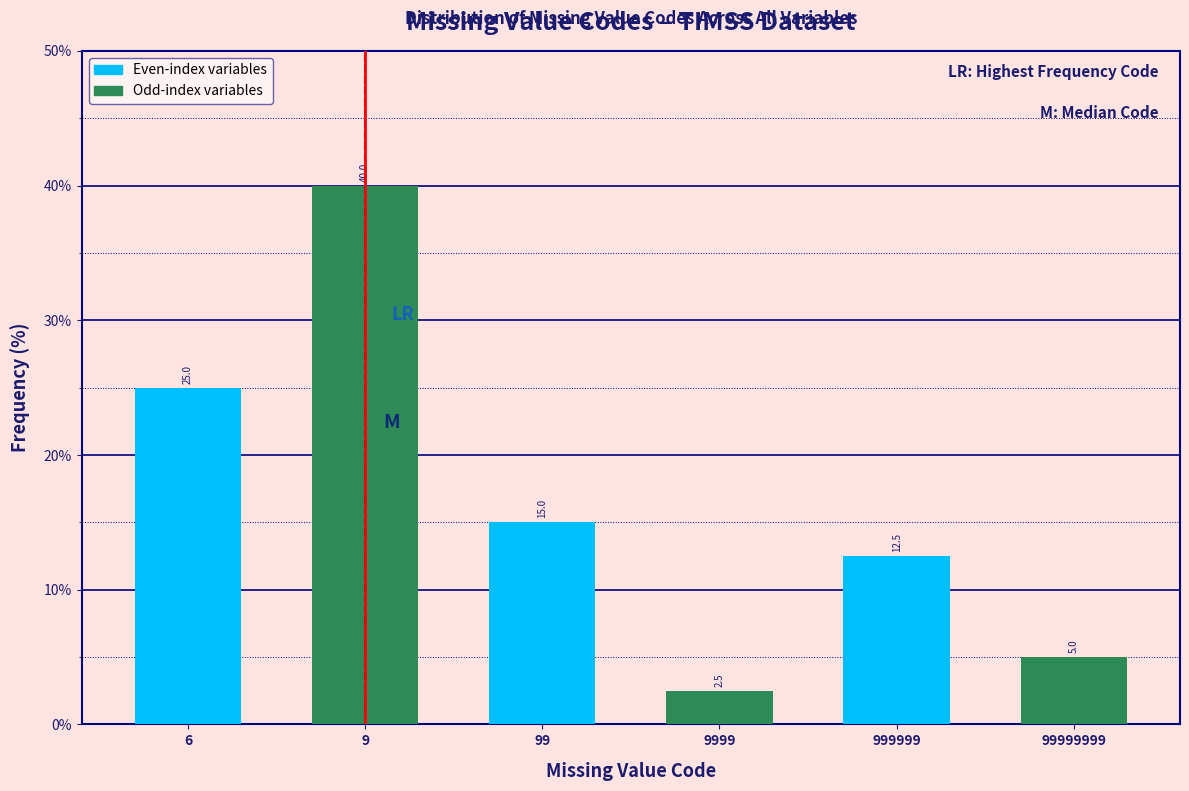

Reading right to left, list all the values displayed in this chart.

99999999=5.0	999999=12.5	9999=2.5	99=15.0	9=40.0	6=25.0